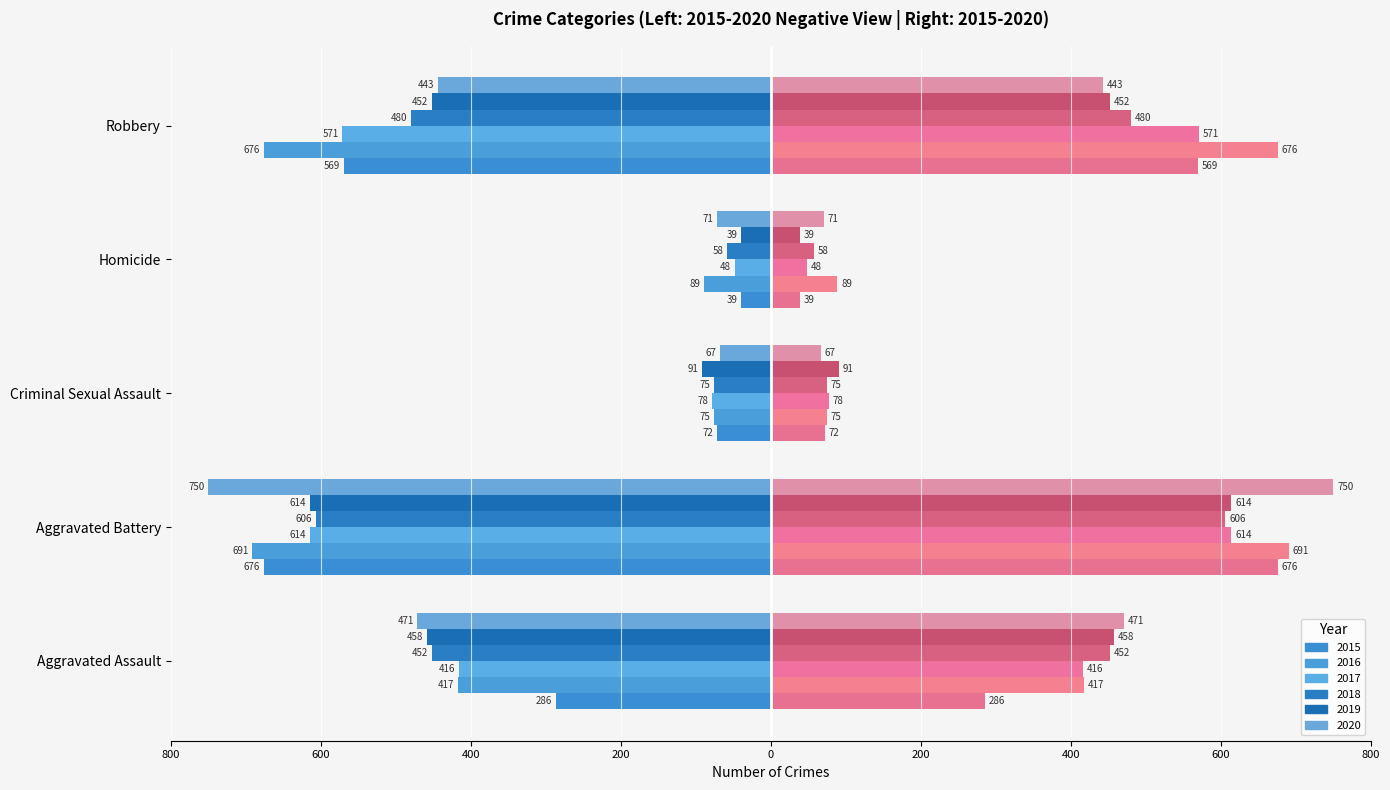

How many bars are there in each group?

6